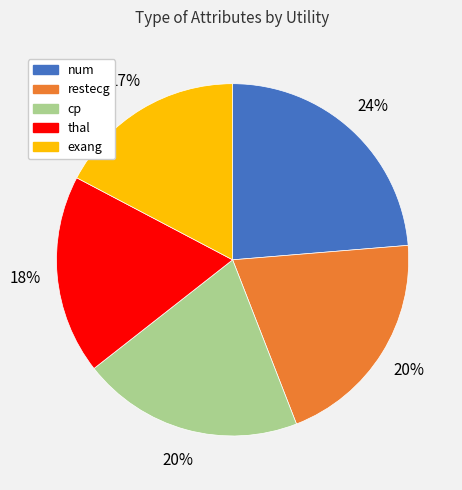

Count the number of slices in the pie.

5